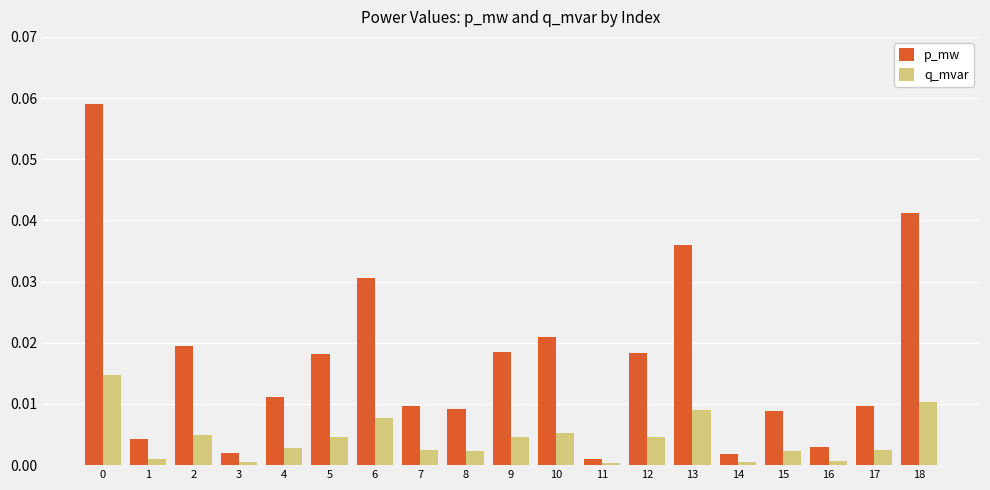

Between 0 and 16, which series saw the biggest shift?

p_mw